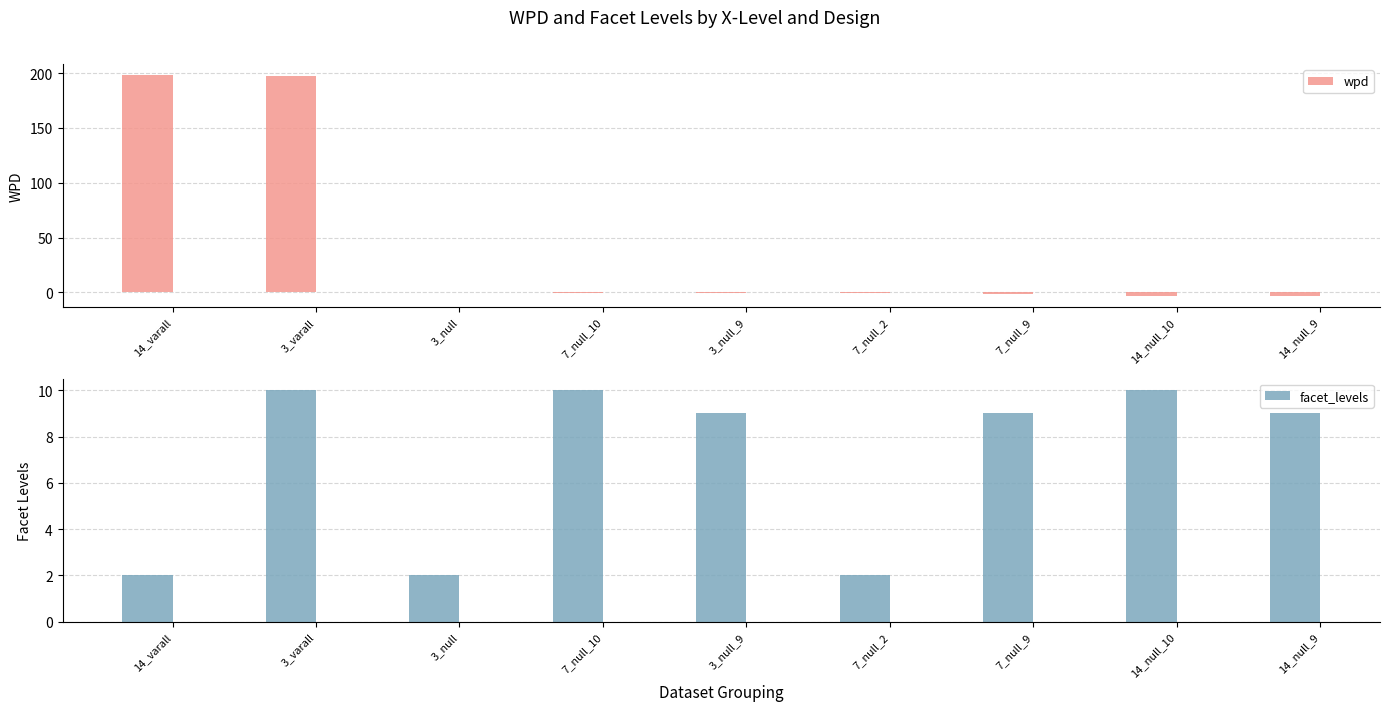

What position from the left is 14_null_9?

9